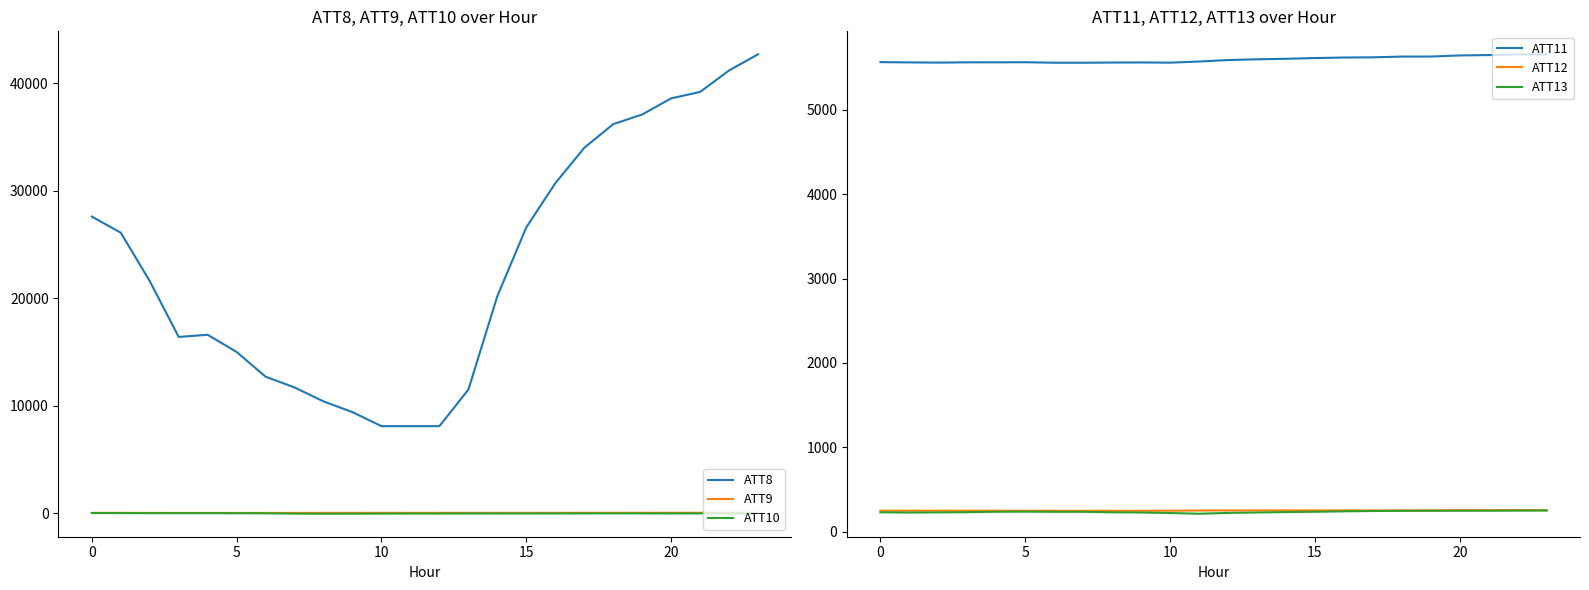

What is the minimum value for ATT11?

5555.6